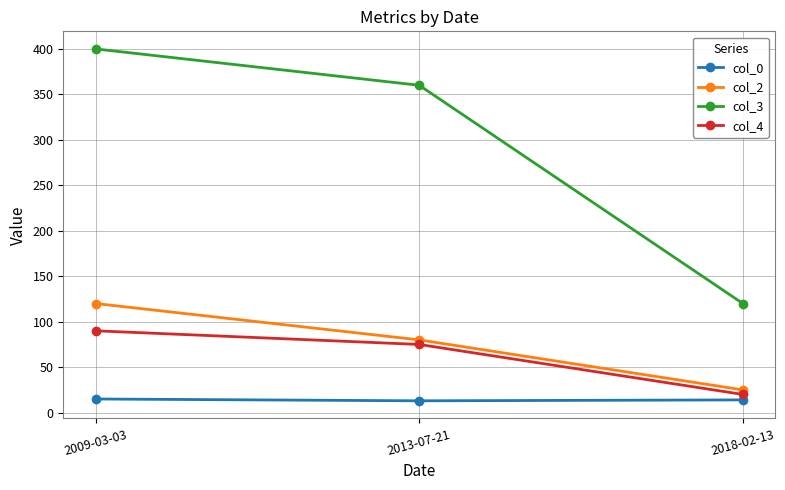

Is the value of col_3 at 2013-07-21 greater than the value of col_4 at 2013-07-21?

Yes